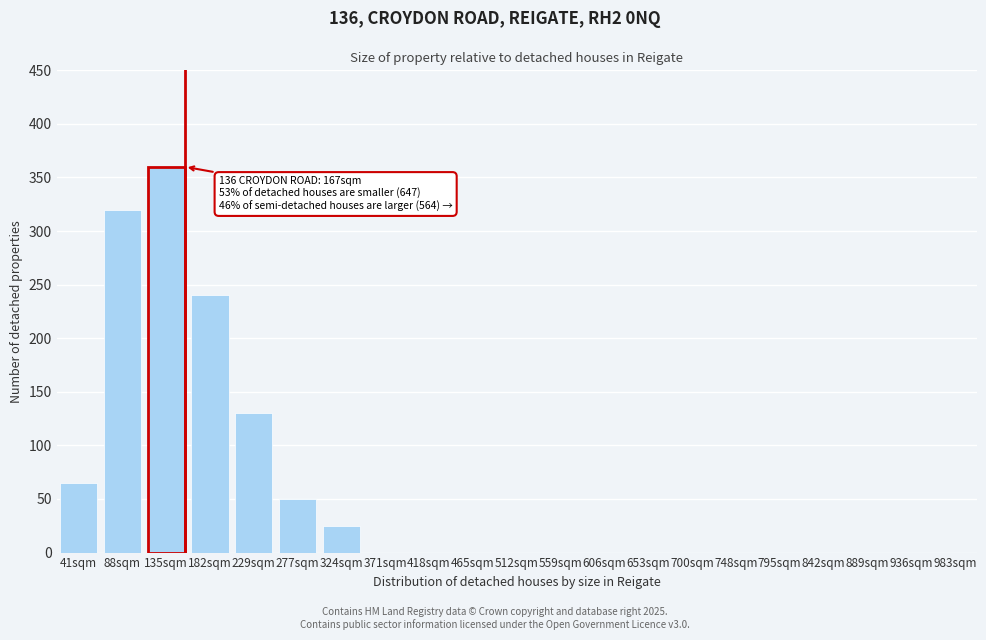

Reading left to right, extract all data points from this chart.

41sqm=65	88sqm=320	135sqm=360	182sqm=240	229sqm=130	277sqm=50	324sqm=25	371sqm=0	418sqm=0	465sqm=0	512sqm=0	559sqm=0	606sqm=0	653sqm=0	700sqm=0	748sqm=0	795sqm=0	842sqm=0	889sqm=0	936sqm=0	983sqm=0